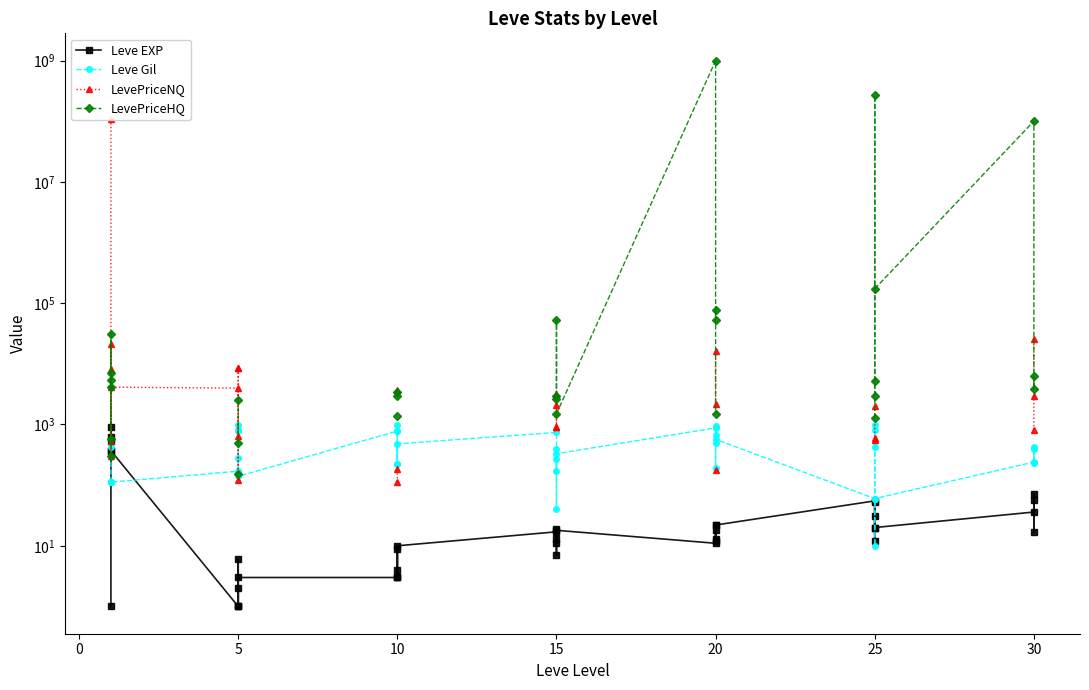

At which category does LevePriceNQ reach its first local valley?

5